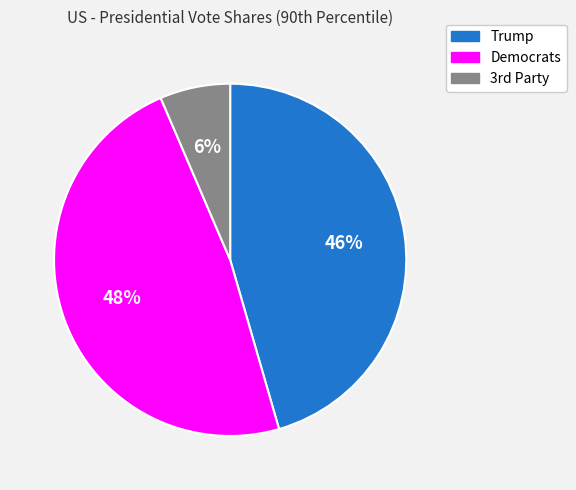

To the nearest percent, what portion does Trump represent?

46%